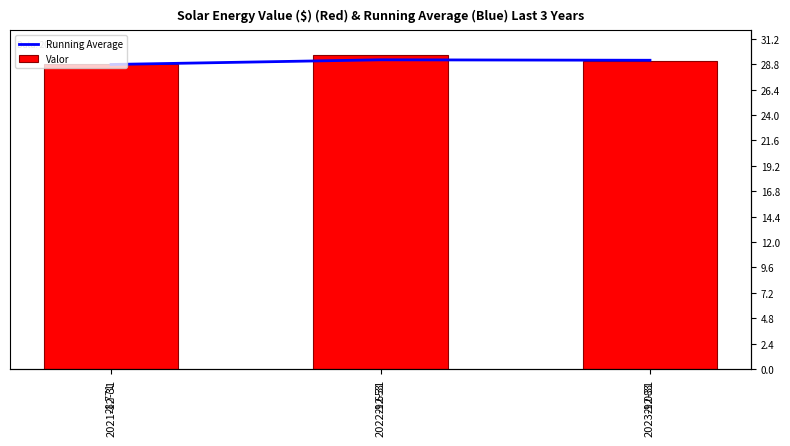

What is the difference between the maximum and minimum values in the Running Average series?

0.4